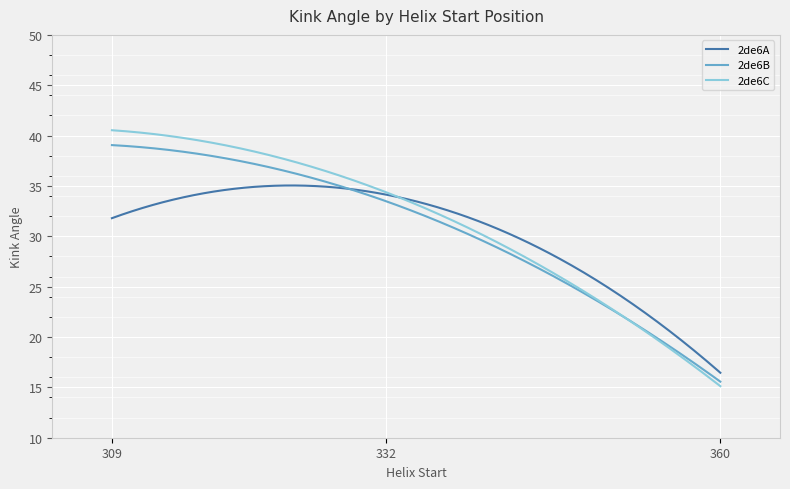

How many distinct data groups are displayed?

3